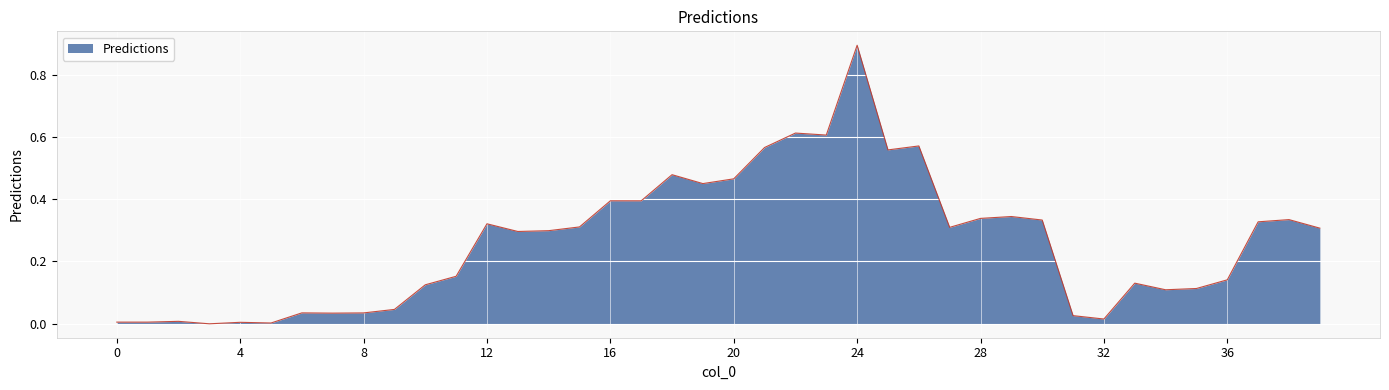

What is the difference between the maximum and minimum values?

0.9